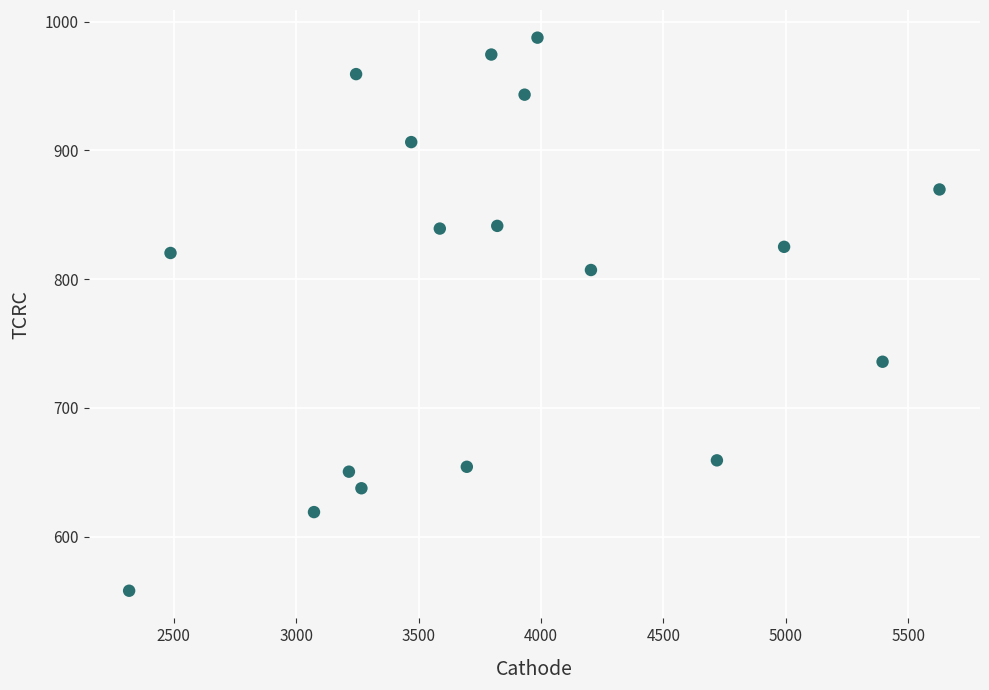

What is the range of X values (max minus min)?

3309.9